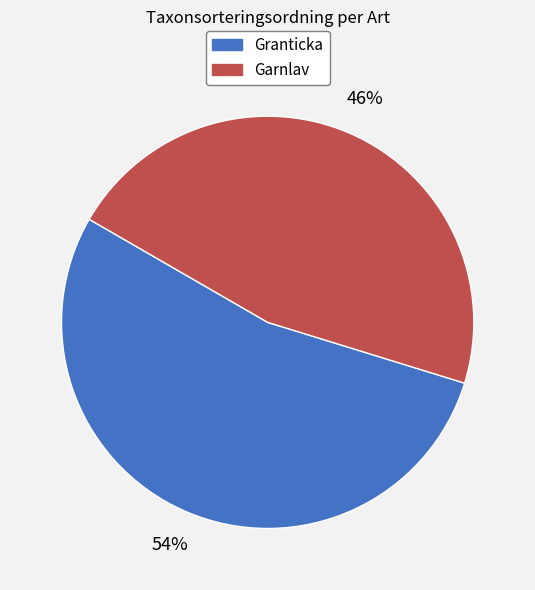

The Garnlav slice represents 58% of the pie. True or false?

False